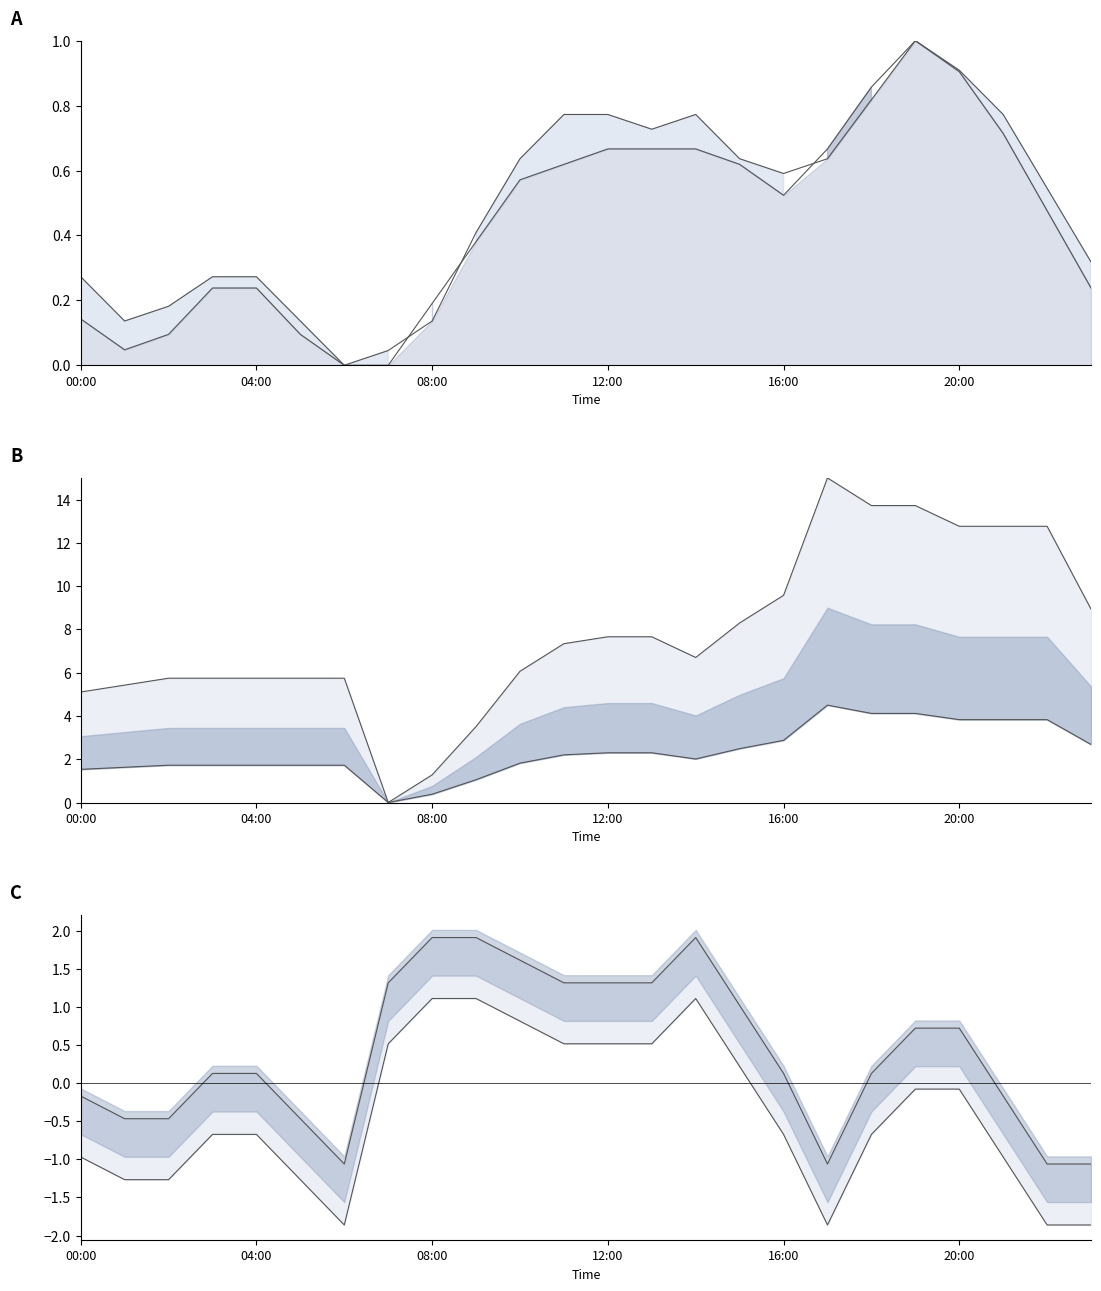

The \ªl(kW) series shows 0.6 at 16:00. True or false?

True